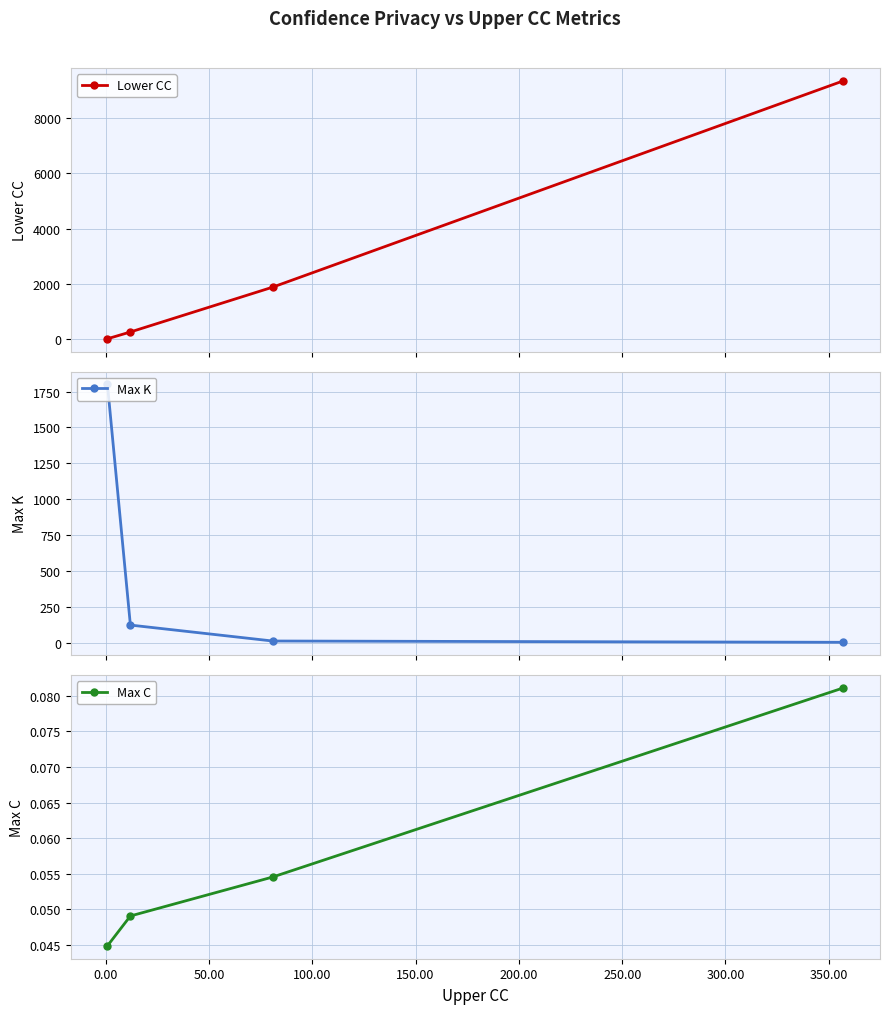

What is the highest value of the Lower CC series?

9331